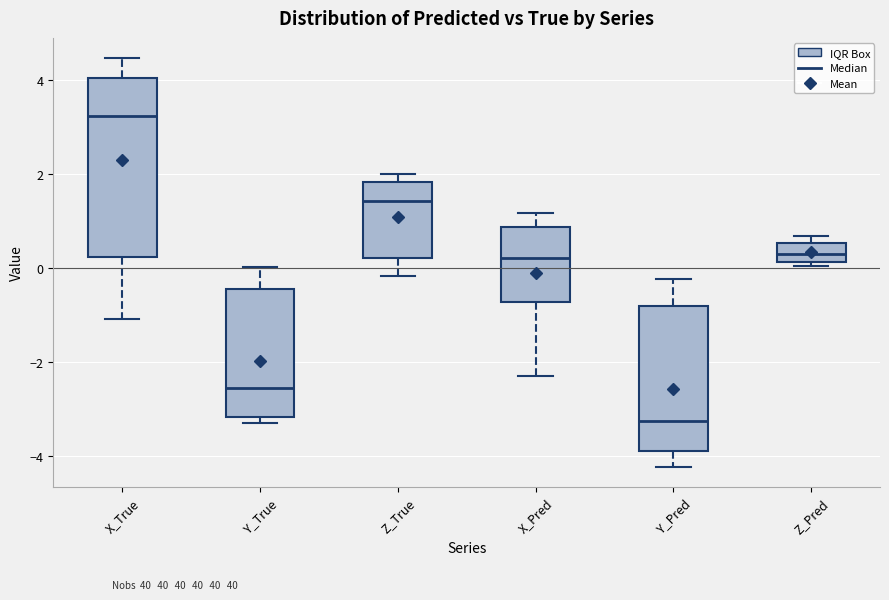

Where is the lower edge of the box for Y_Pred on the y-axis? The values are not printed on the chart, so give them approximately, as read against the axis.

-3.8